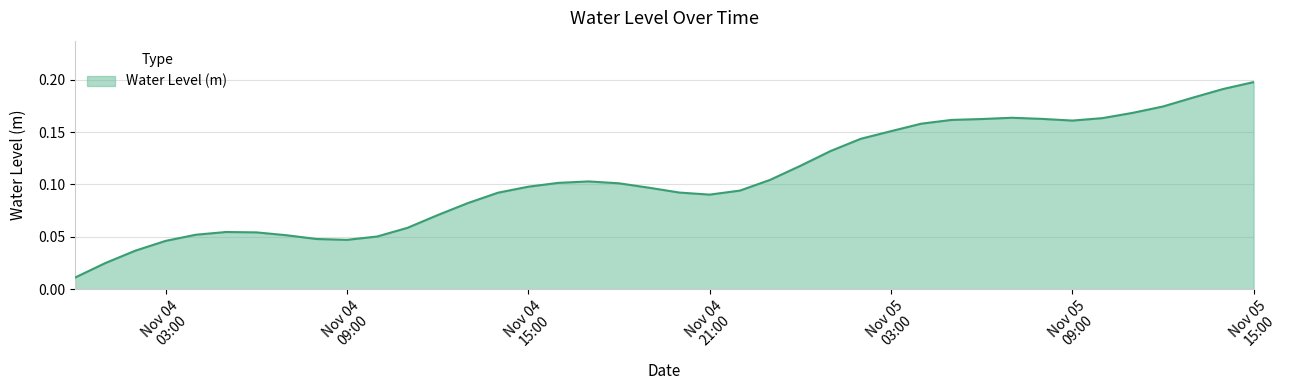

At which category does the data reach its first local peak?

2024-11-04 05:00:00